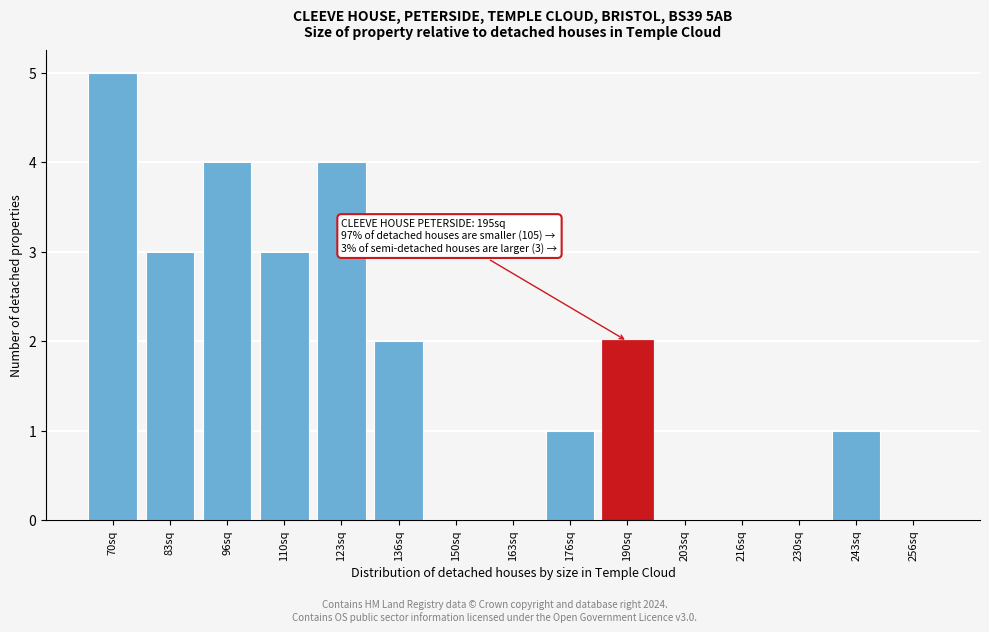

Reading left to right, extract all data points from this chart.

70sq=5	83sq=3	96sq=4	110sq=3	123sq=4	136sq=2	150sq=0	163sq=0	176sq=1	190sq=2	203sq=0	216sq=0	230sq=0	243sq=1	256sq=0